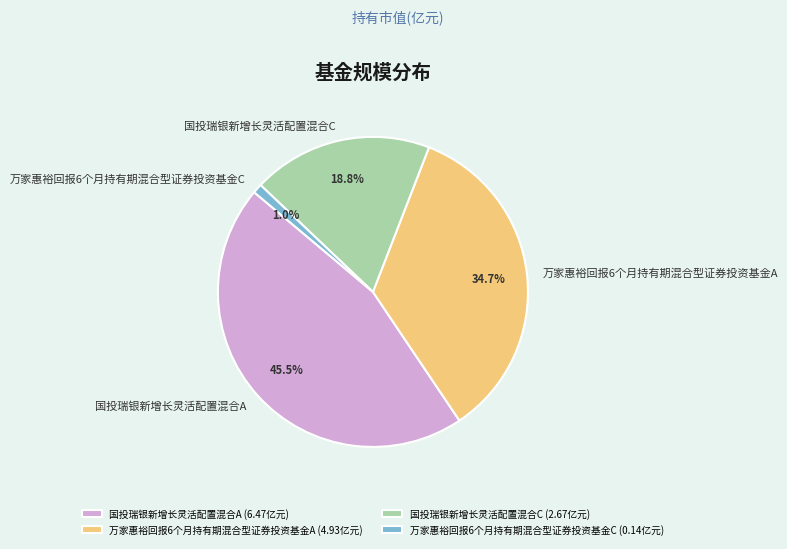

How many slices are in this pie chart?

4